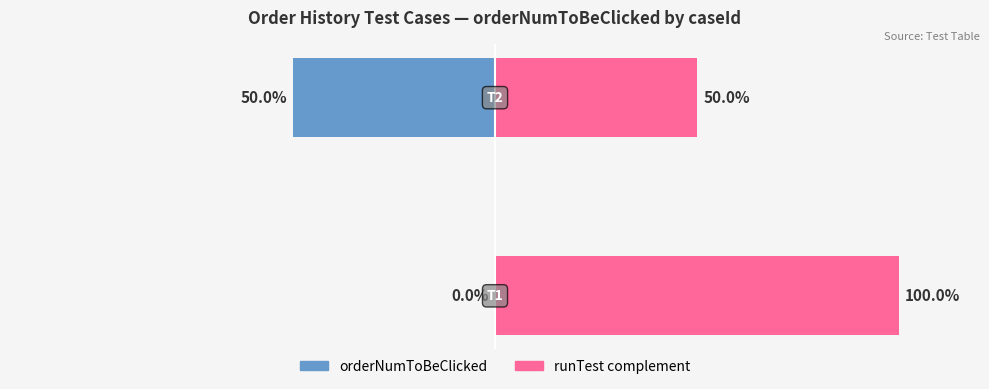

True or false: runTest complement has a value of 76 at 1.

False